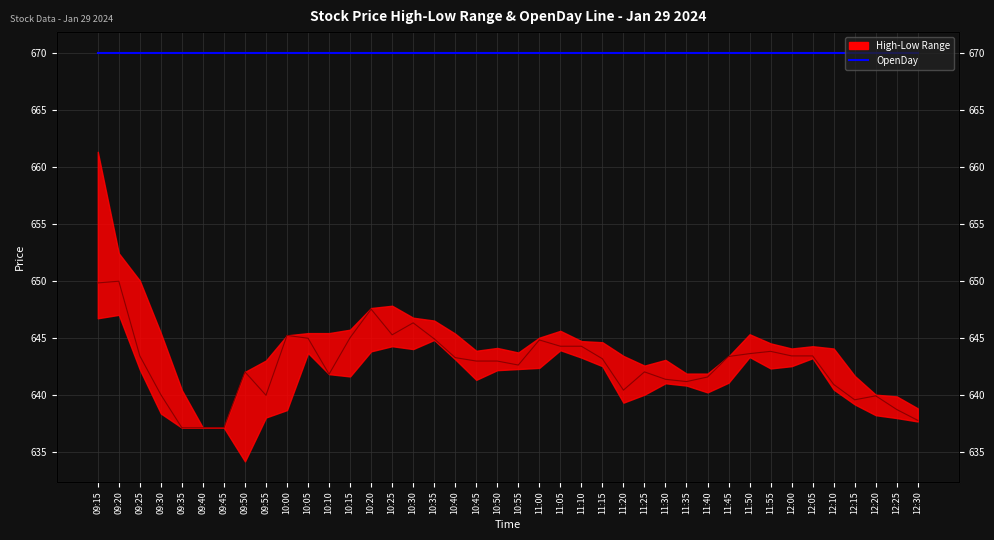

Which label corresponds to the largest value in the chart?

09:15